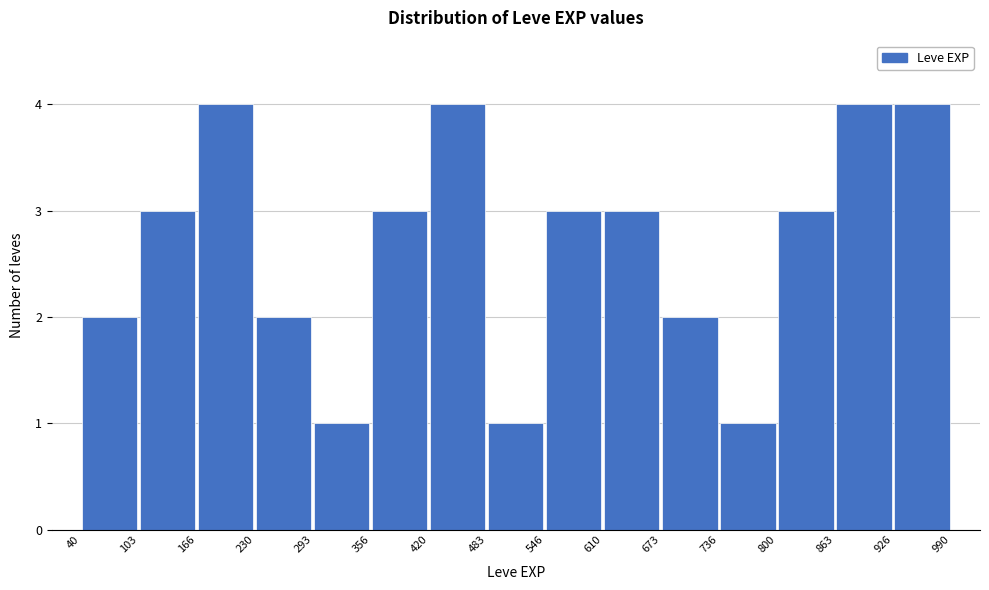

Reading left to right, transcribe this chart: for each bar, give the range it covers on the x-axis and its height. The values are not printed on the chart, so give them approximately, as read against the axis.

40 to 103: 2
103 to 166: 3
166 to 230: 4
230 to 293: 2
293 to 356: 1
356 to 420: 3
420 to 483: 4
483 to 546: 1
546 to 610: 3
610 to 673: 3
673 to 736: 2
736 to 800: 1
800 to 863: 3
863 to 926: 4
926 to 990: 4